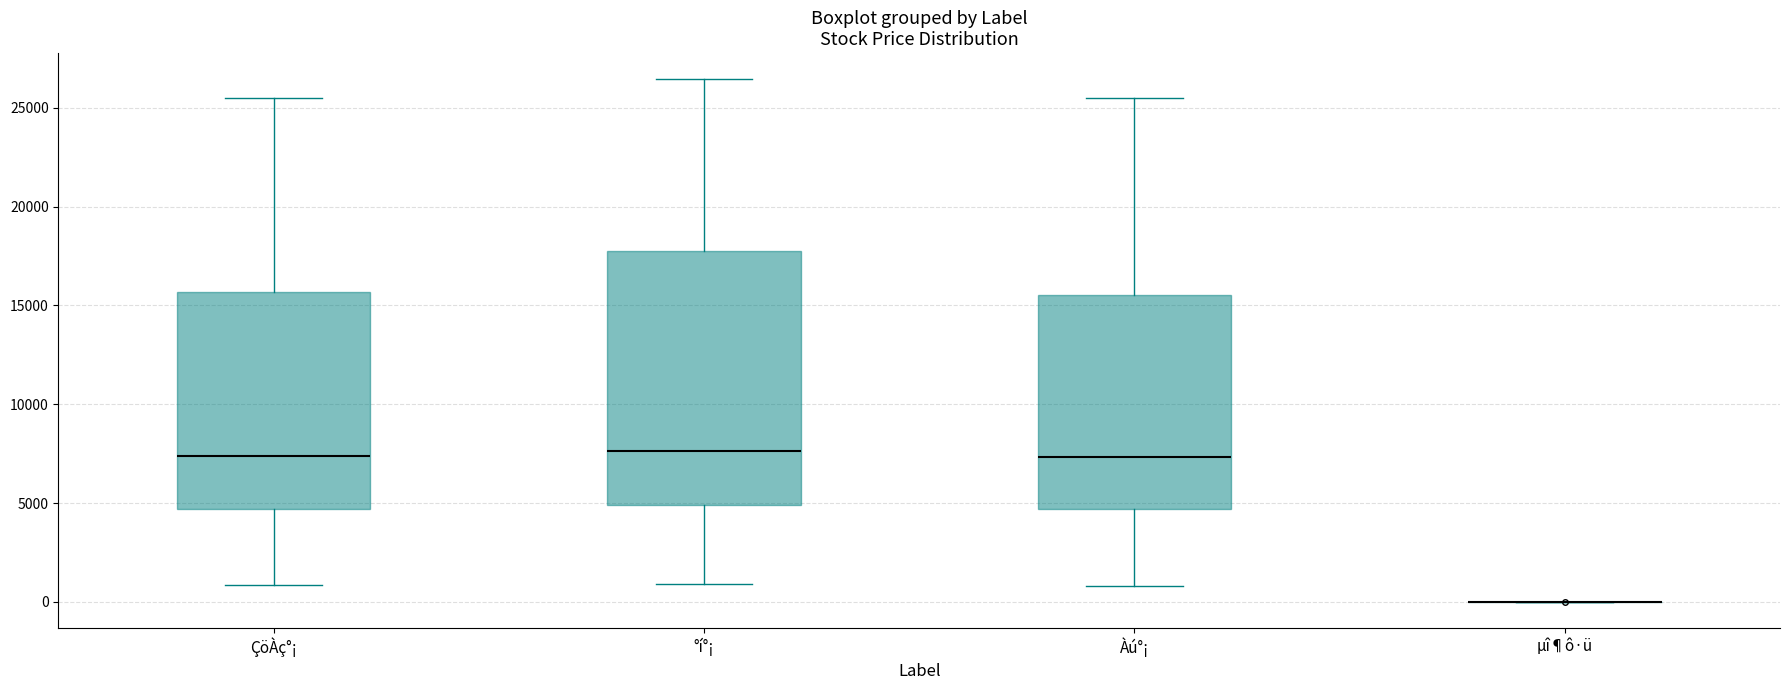

Which box is the tallest, from its lower edge to its upper edge?

°í°¡